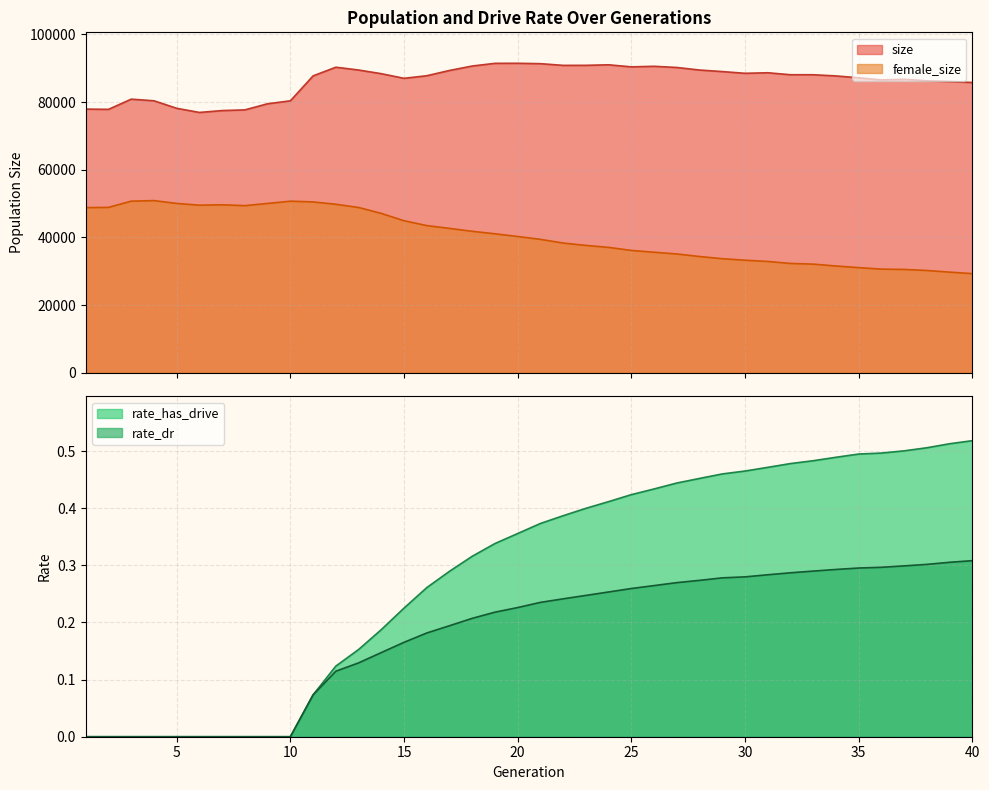

What is the highest value of the size series?

91440